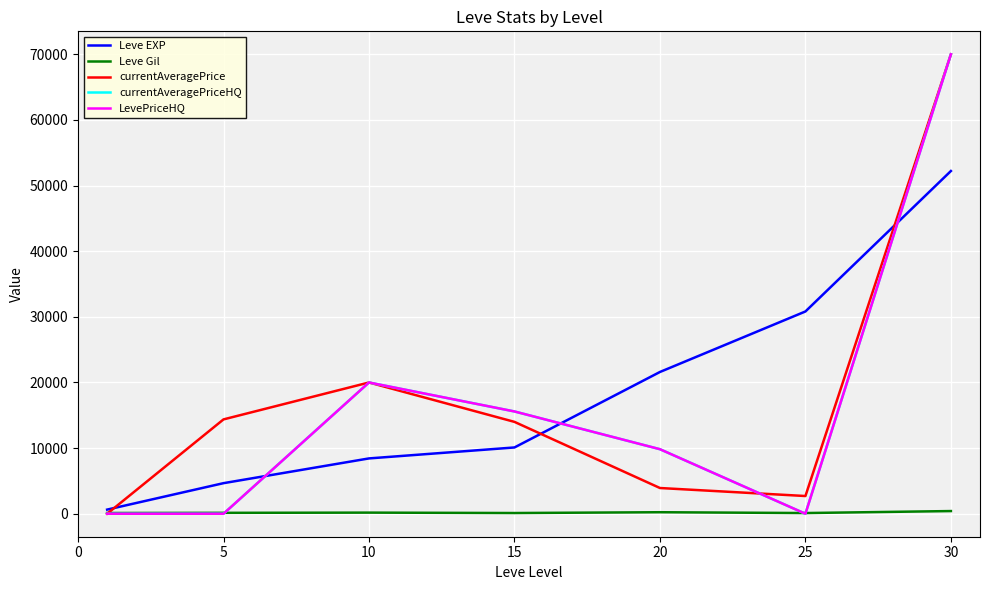

Does the chart display data point markers on the line(s)?

No